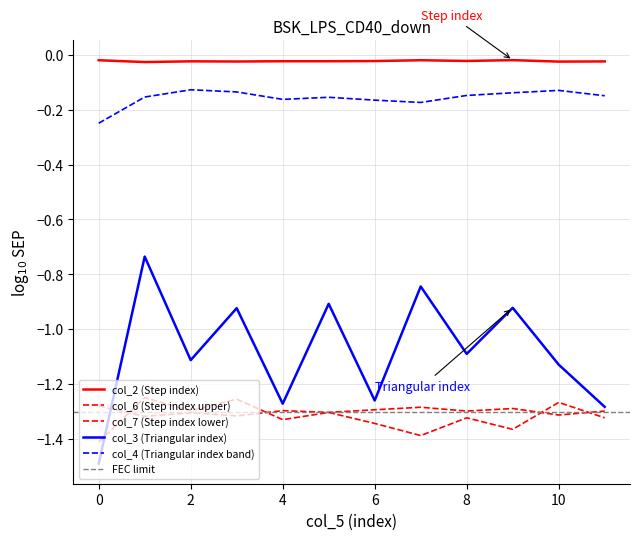

Which label corresponds to the largest value in the chart?

9